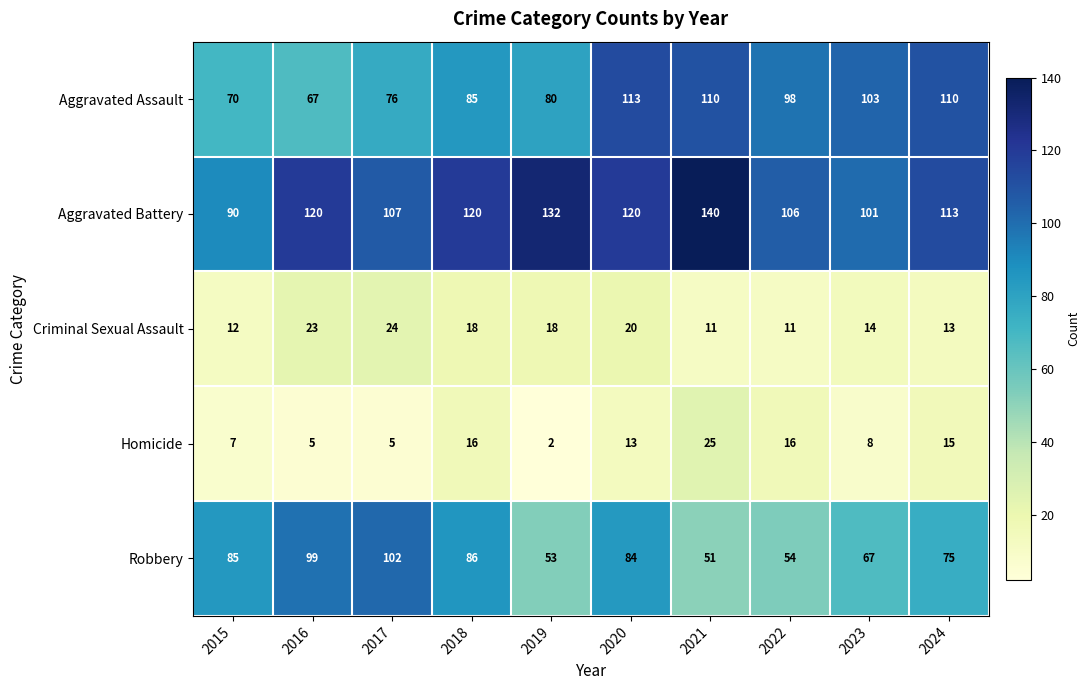

The Robbery series shows 117 at 2024. True or false?

False